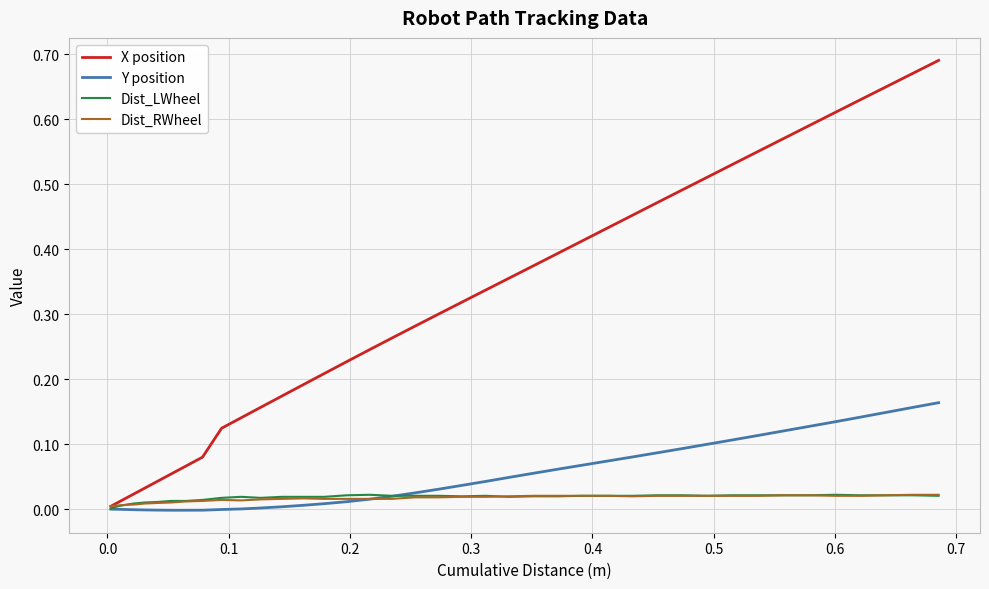

Which series has the largest total across all categories?

X position